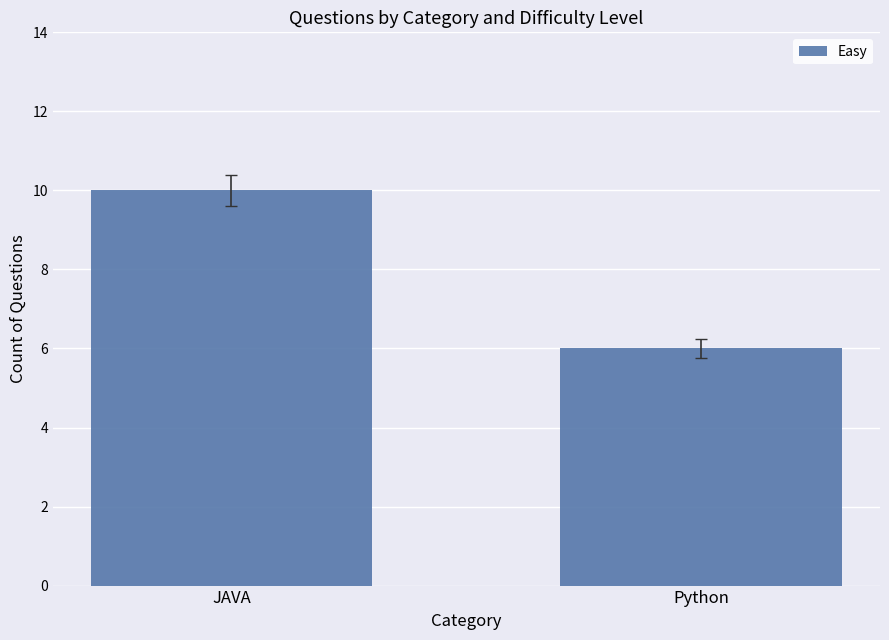

Read the value at Python.

6